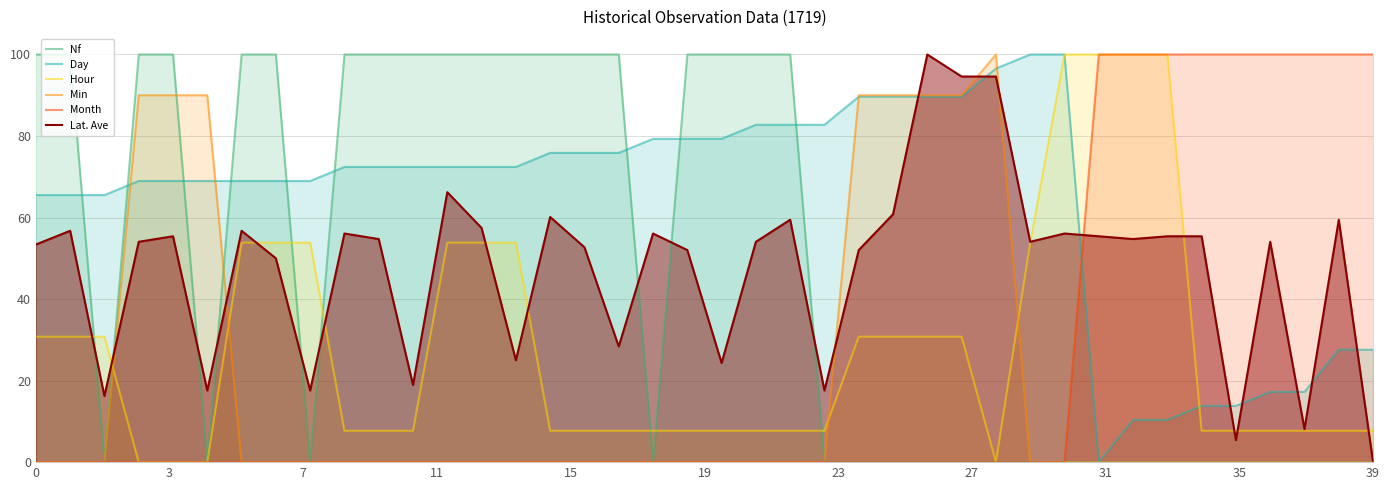

What is the label of the 10th point from the right?

30